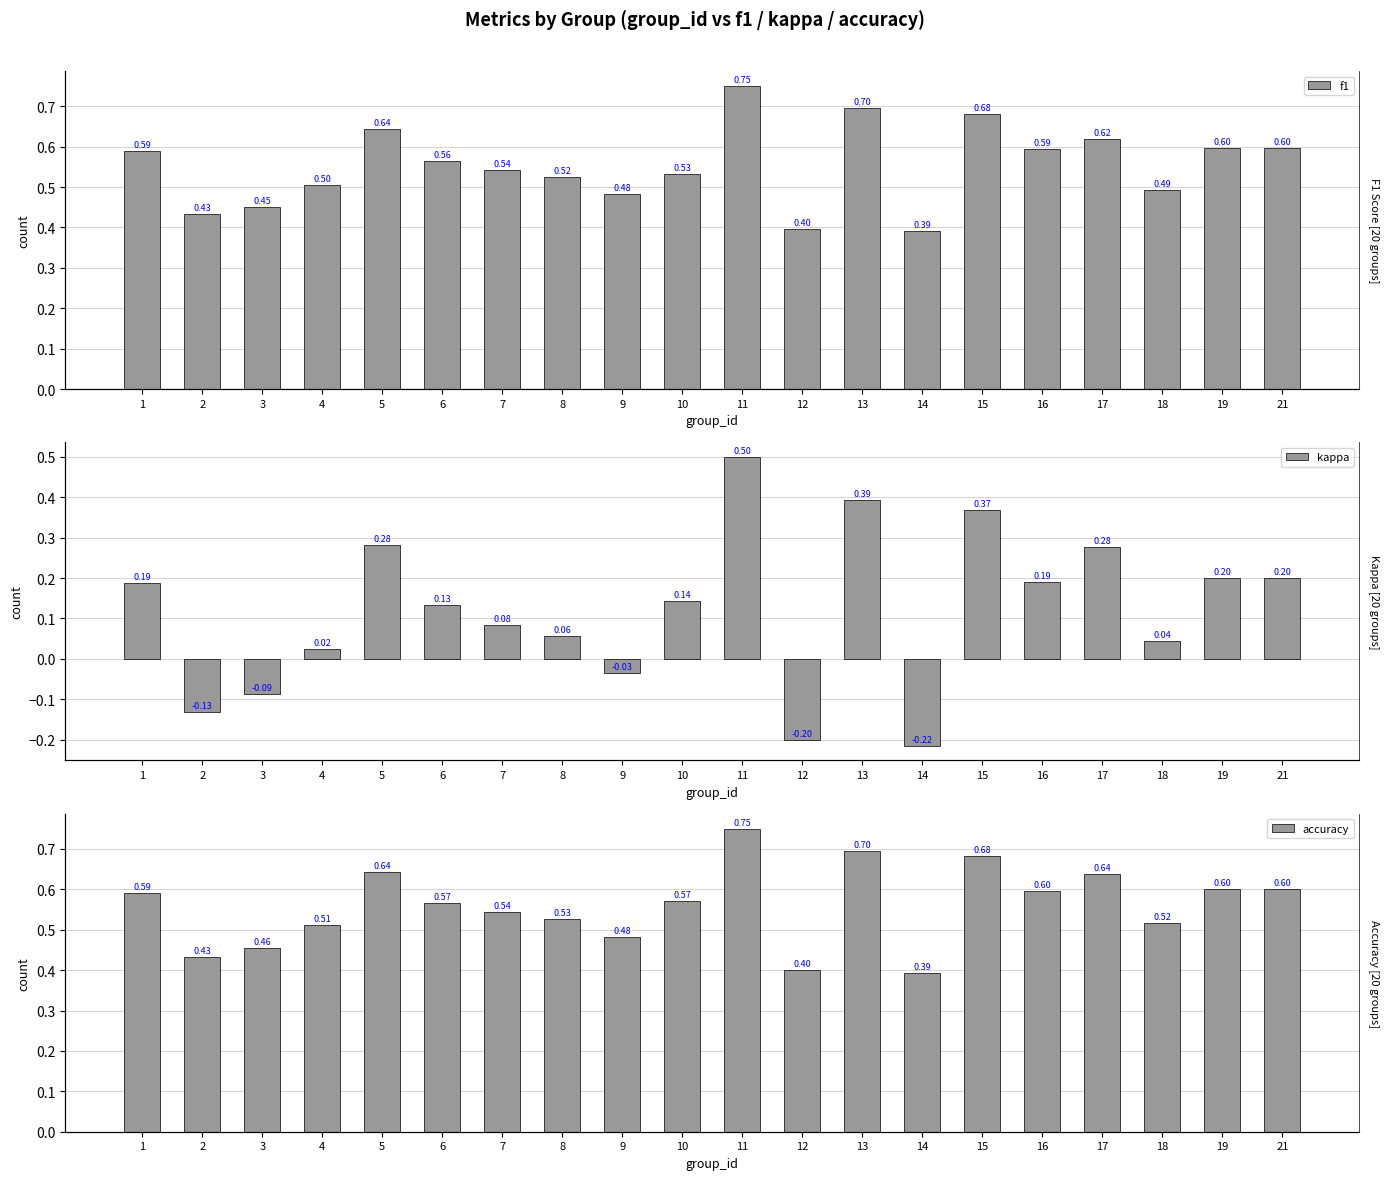

List the labels in order of f1 value, smallest first.

14, 12, 2, 3, 9, 18, 4, 8, 10, 7, 6, 1, 16, 19, 21, 17, 5, 15, 13, 11